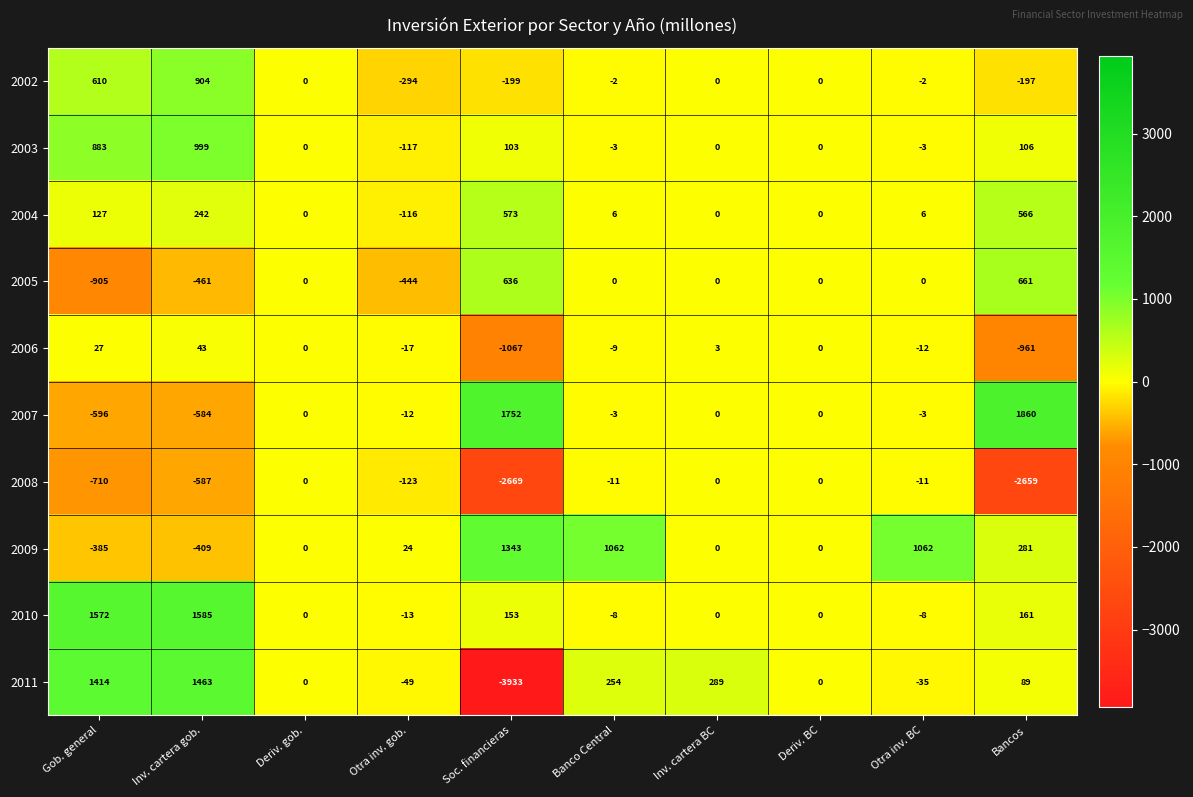

Is it true that 2011 equals -49 at Otra inv. gob.?

True